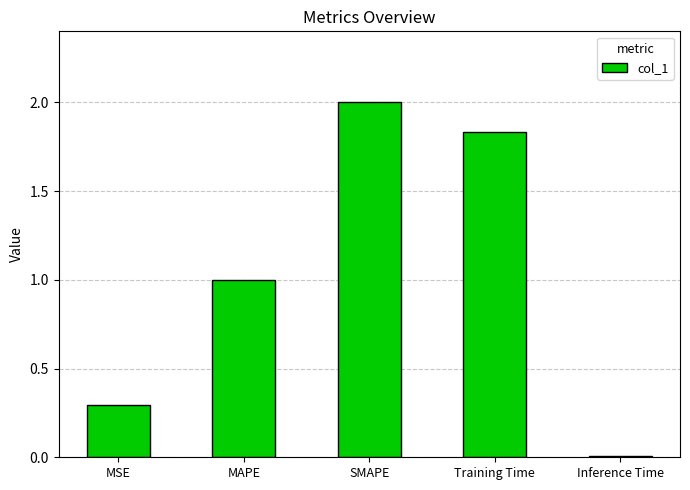

True or false: the data shows 2.0 at SMAPE.

True